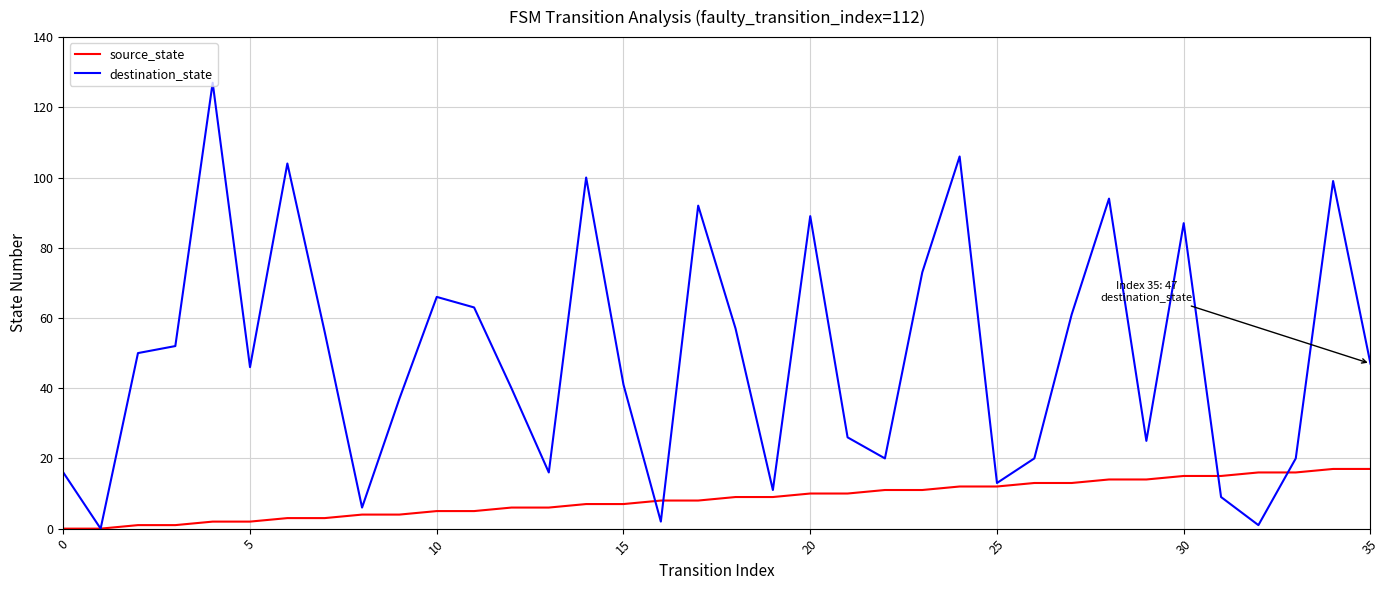

What is the greatest value displayed?

127